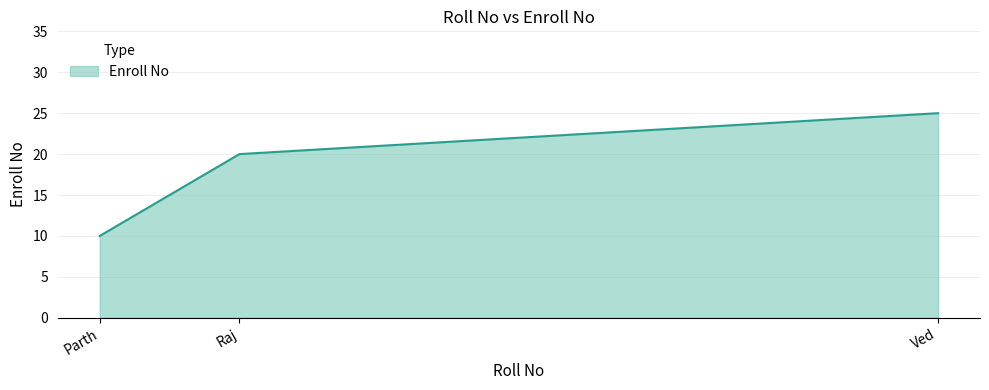

At which label is the value closest to 17?

Raj